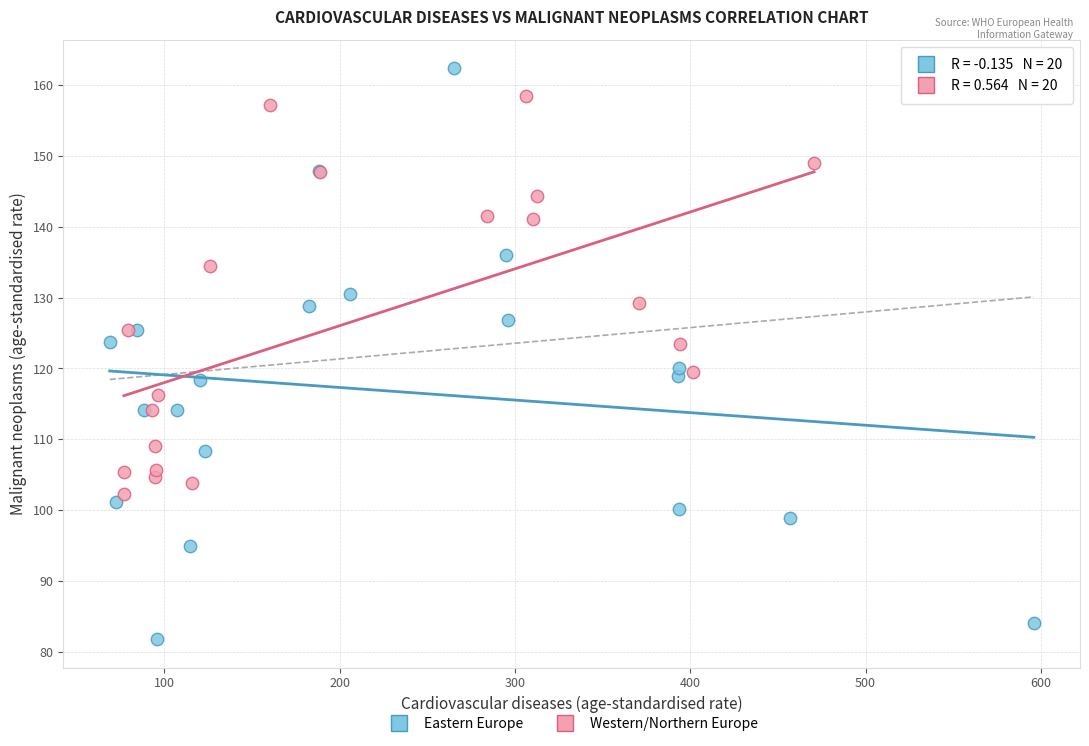

Which series has the largest Y range (max minus min)?

Eastern Europe